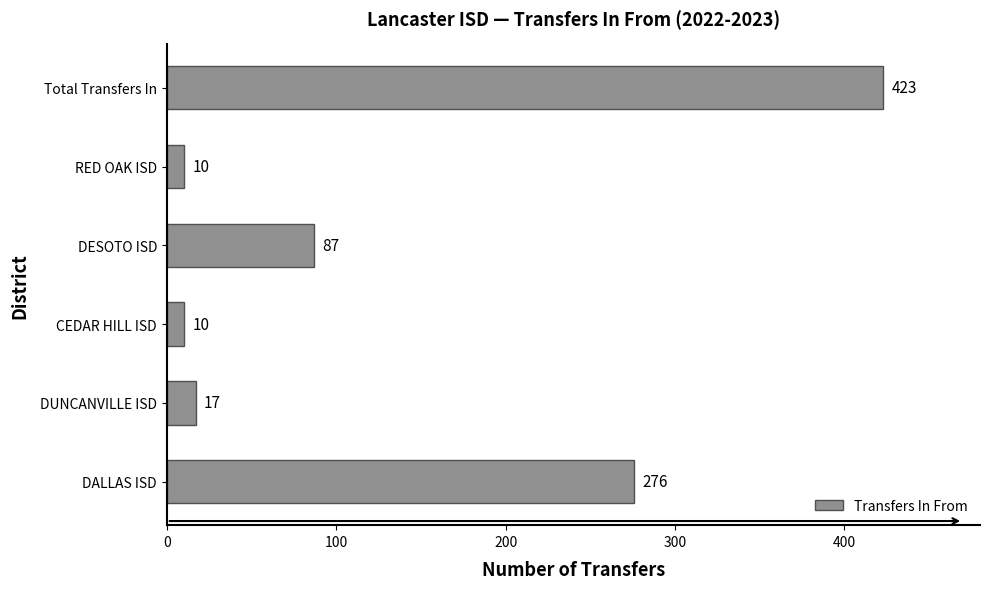

Approximately how many times larger is the value at DESOTO ISD compared to CEDAR HILL ISD?

8.7